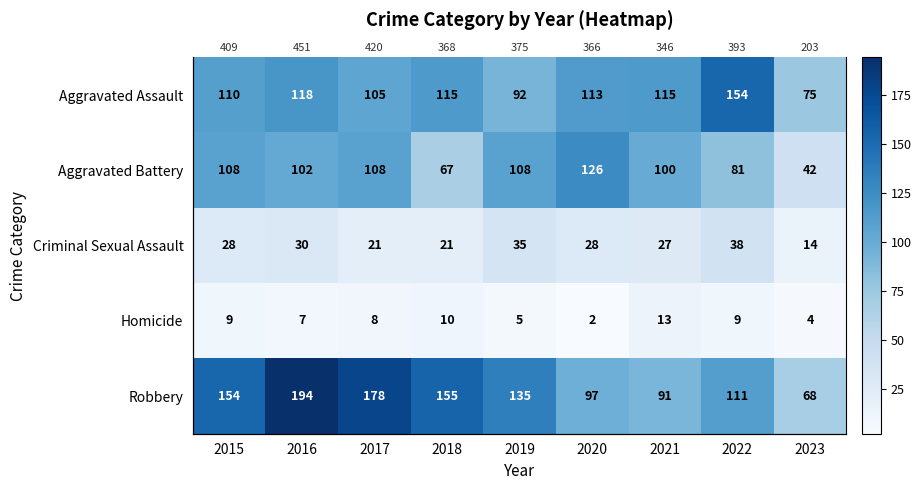

How many data points does each series have?

9